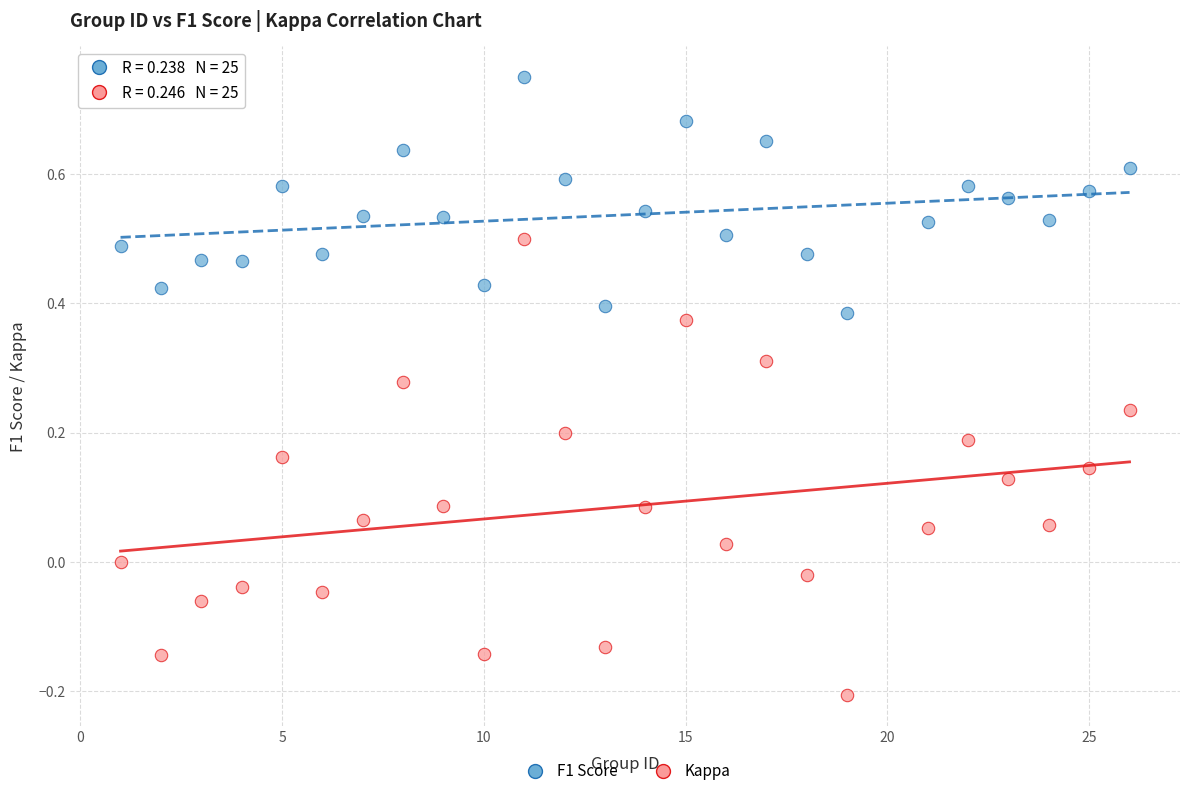

Which series has the largest Y range (max minus min)?

Kappa